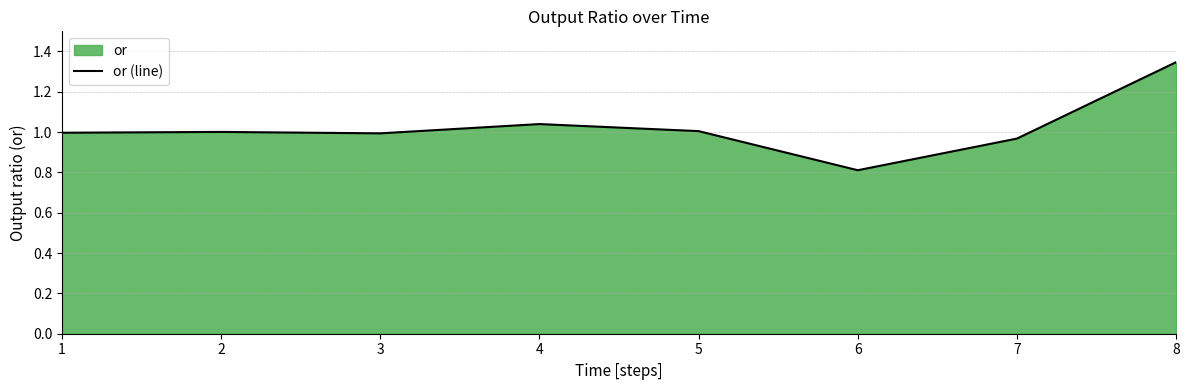

Where is the data nearest to the value 1?

2